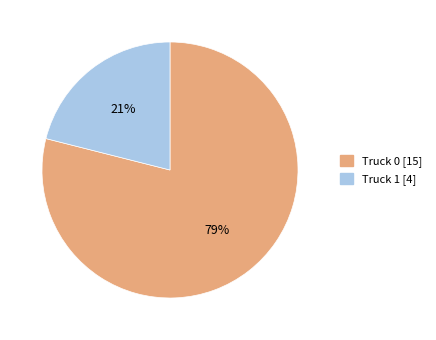

Is it true that Truck 1 is 31% of the pie?

False